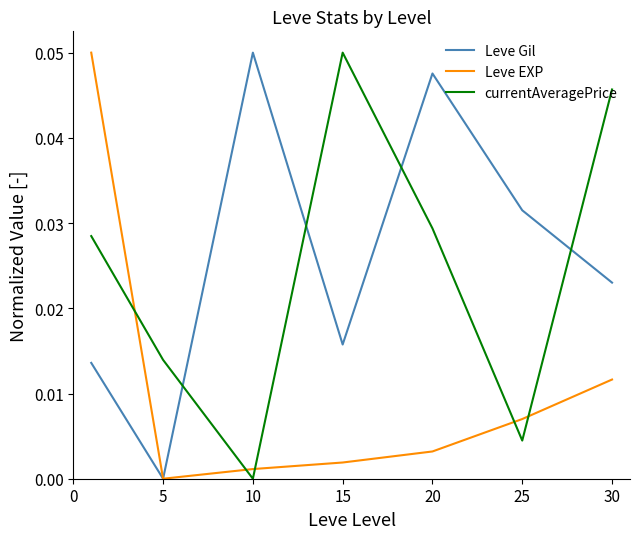

After their last crossing, which series has the higher values: currentAveragePrice or Leve EXP?

currentAveragePrice